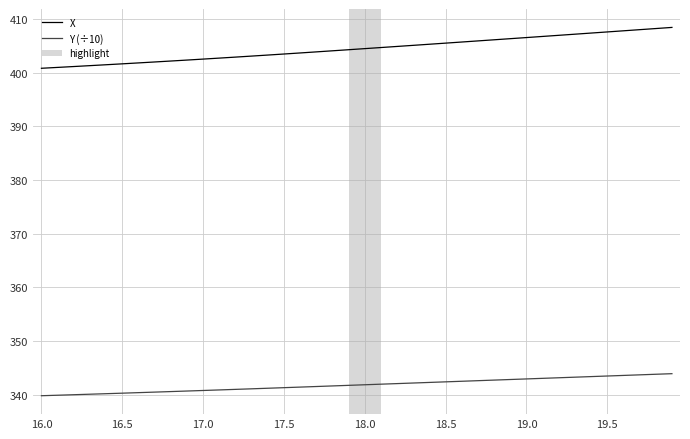

What is the lowest value of the Y (÷10) series?

339.8